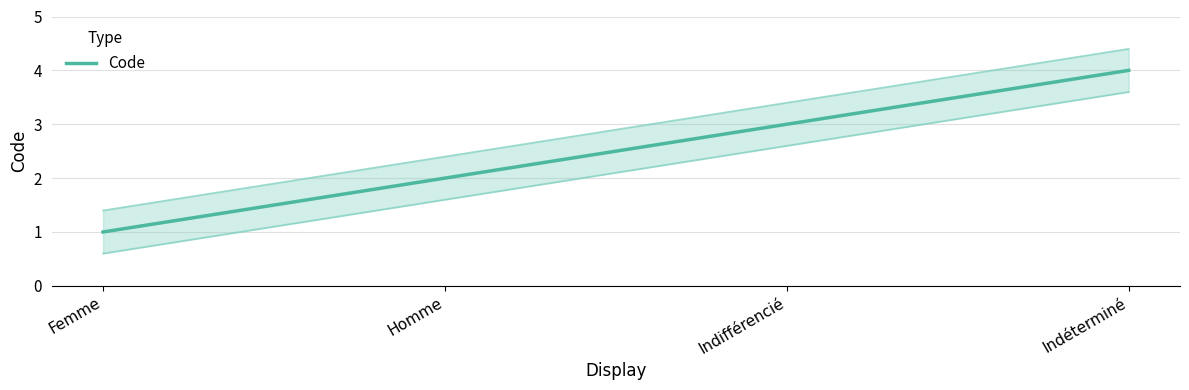

At which label is the value closest to 2?

Homme